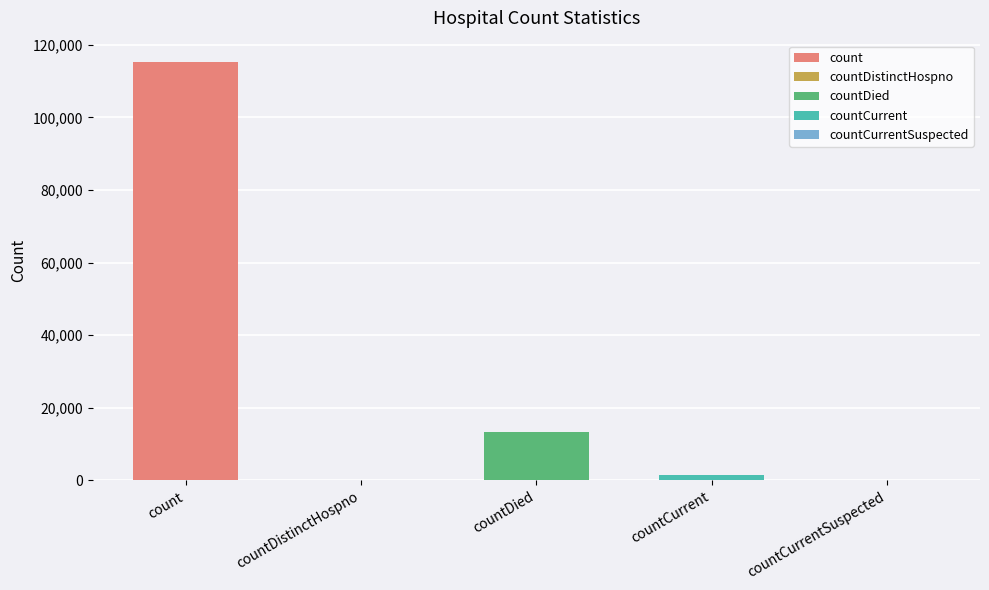

What position from the right is countCurrent?

2